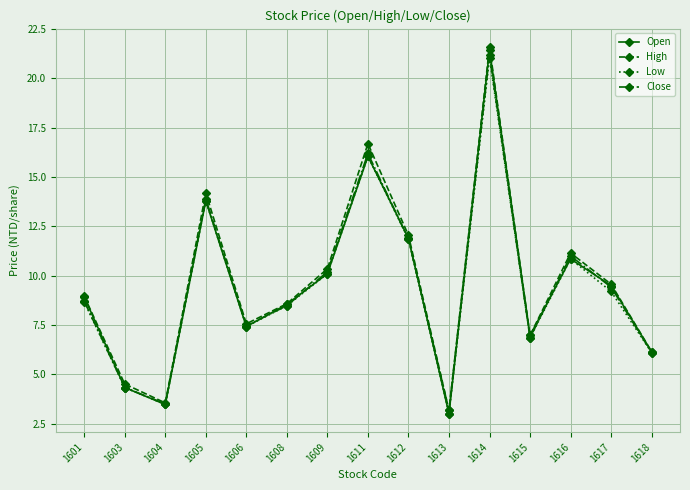

List the labels in order of Low value, largest first.

1614, 1611, 1605, 1612, 1616, 1609, 1617, 1601, 1608, 1606, 1615, 1618, 1603, 1604, 1613